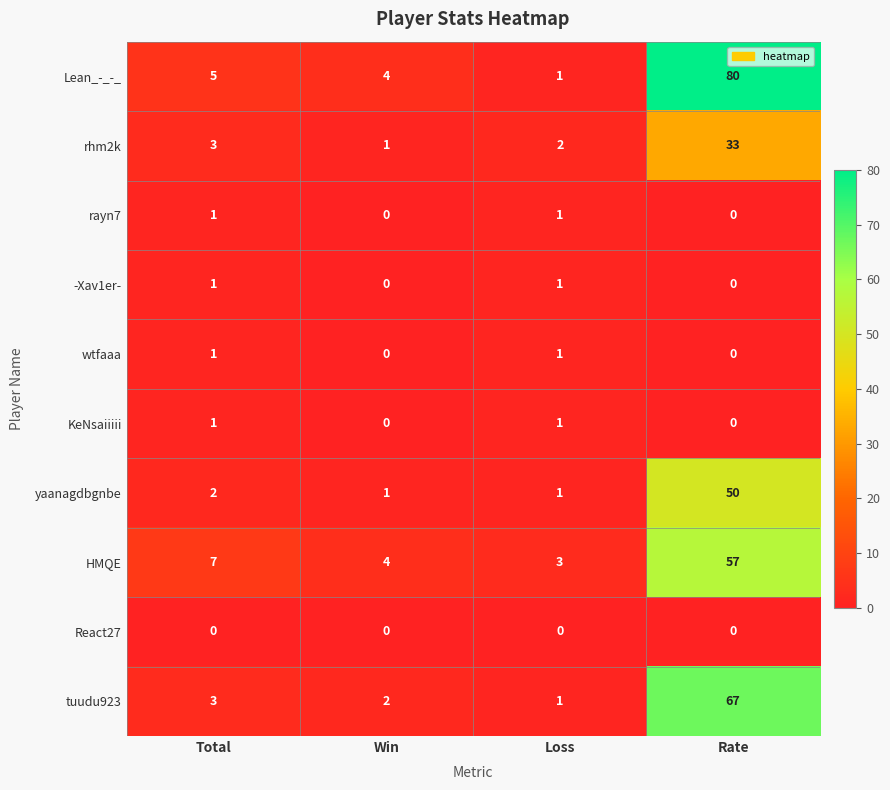

At which label is tuudu923 closest to 34?

Total